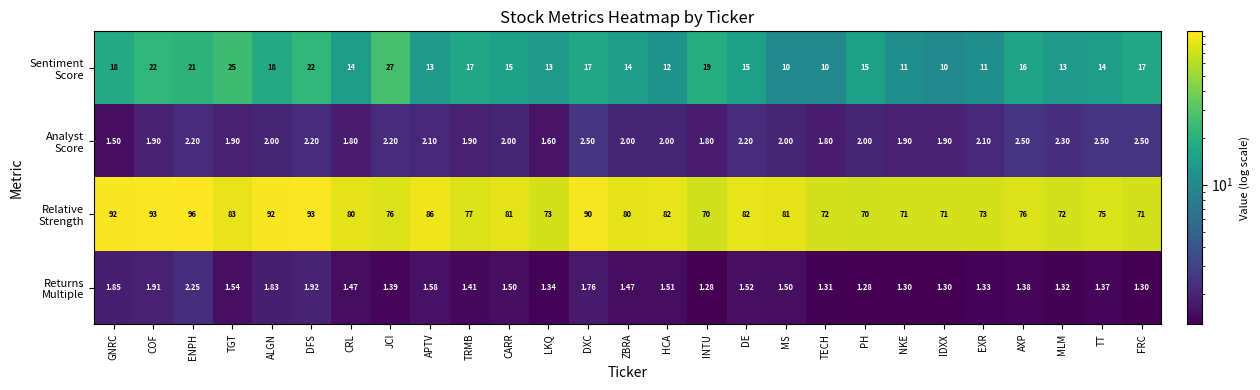

Which label corresponds to the largest value in the chart?

ENPH